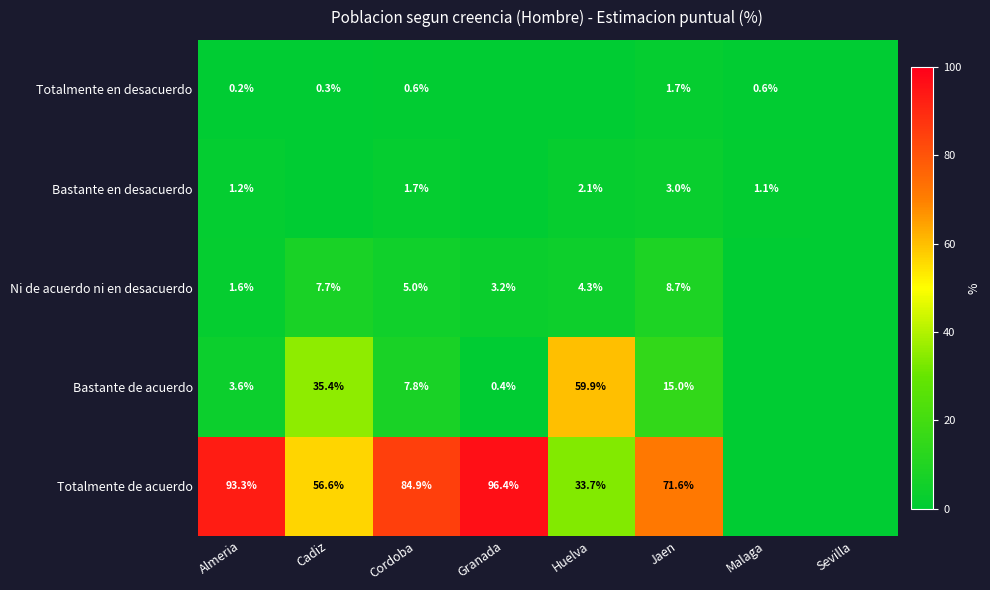

What is the difference between the highest and lowest values at Cordoba?

84.3